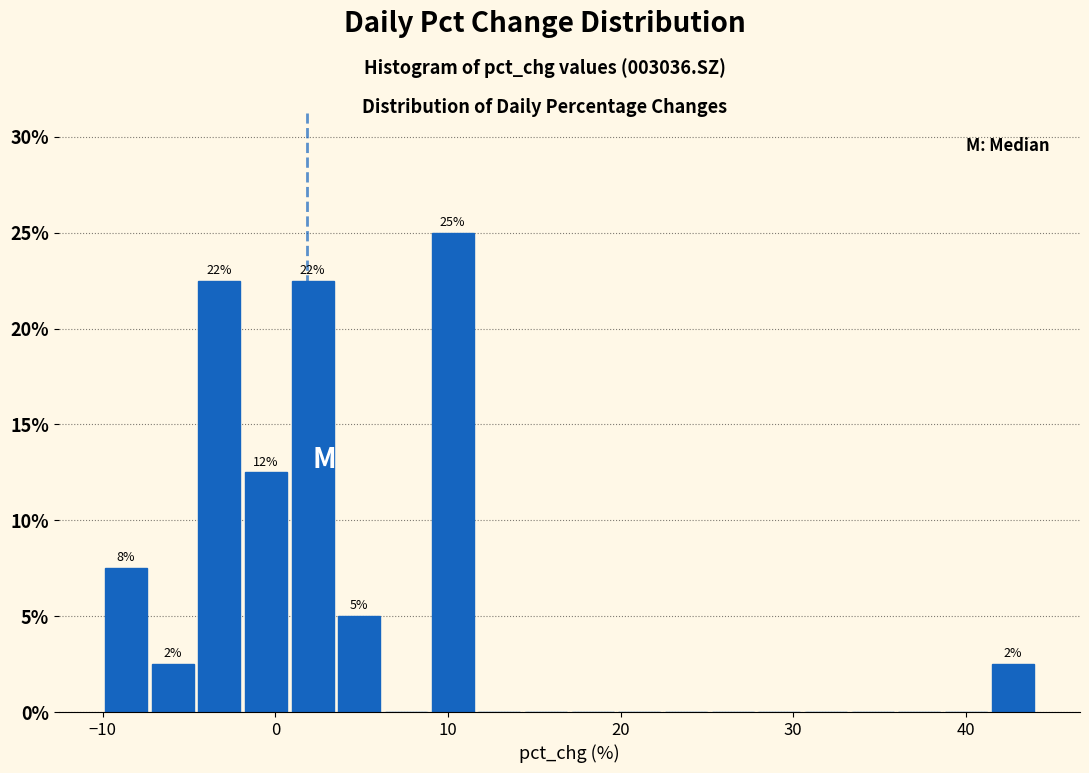

Read against the x-axis, roughly where is the centre of the tallest bar?

10